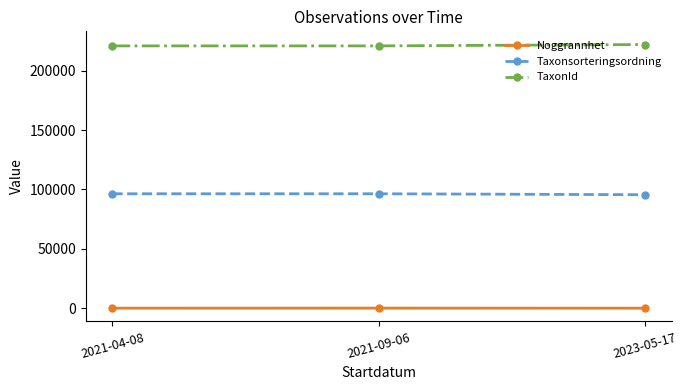

What is the maximum value shown in the chart?

221945